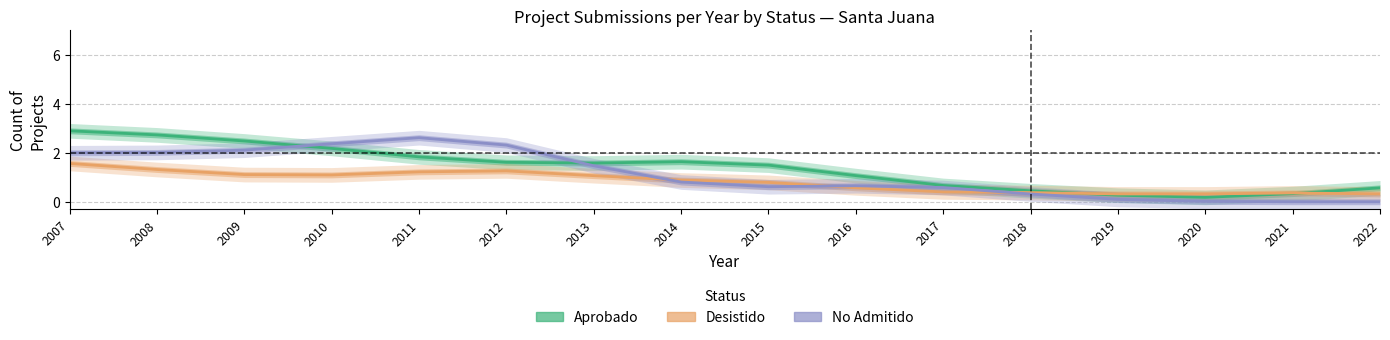

How many data points does each series have?

16